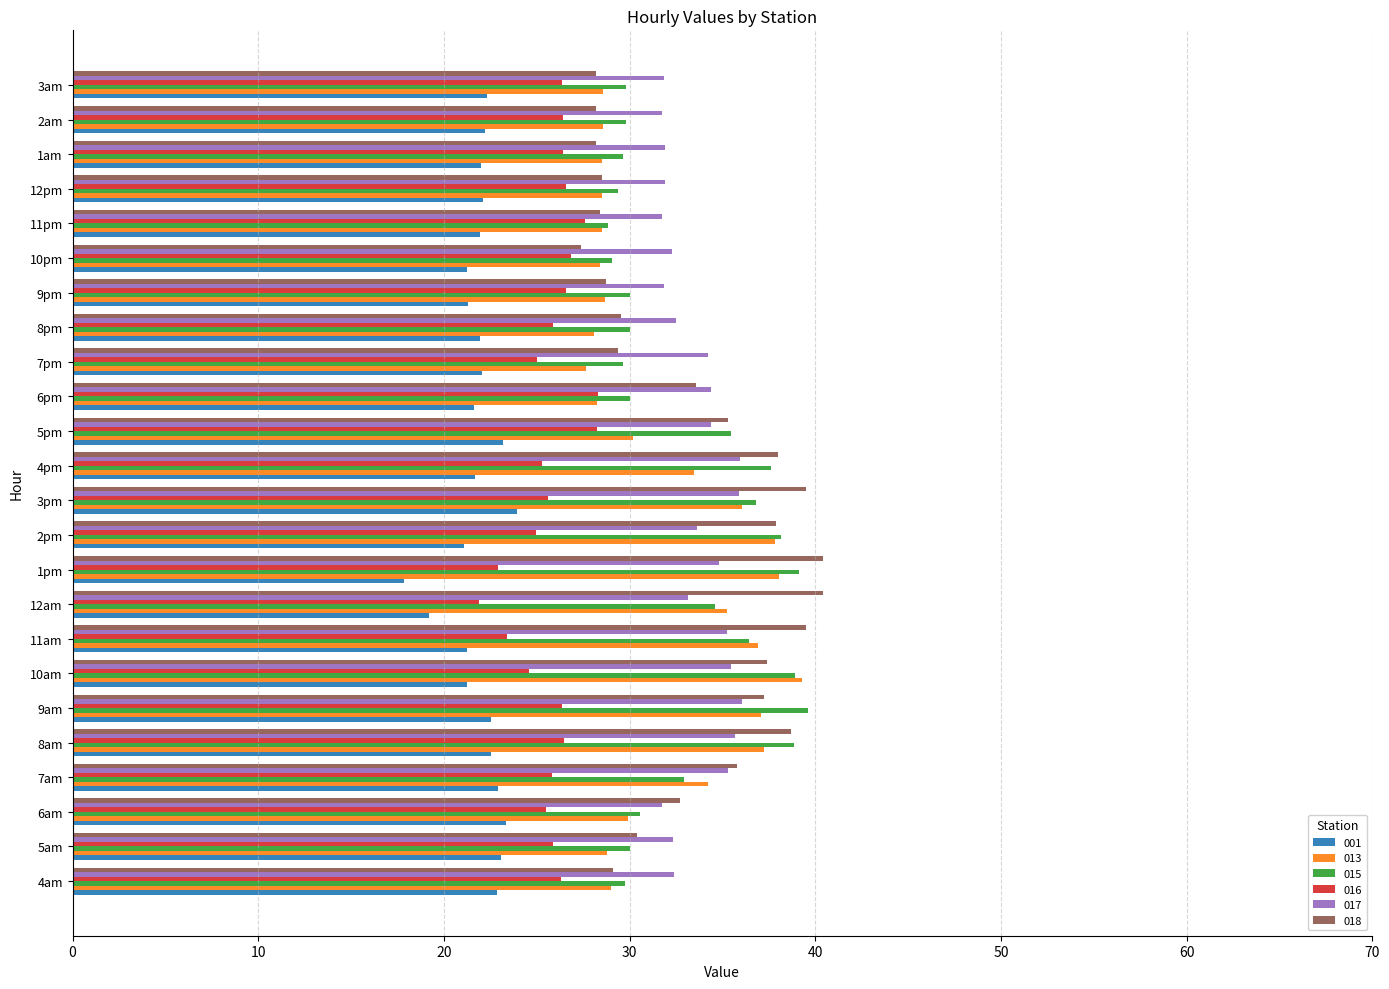

Between 10am and 6pm, which series saw the biggest shift?

013